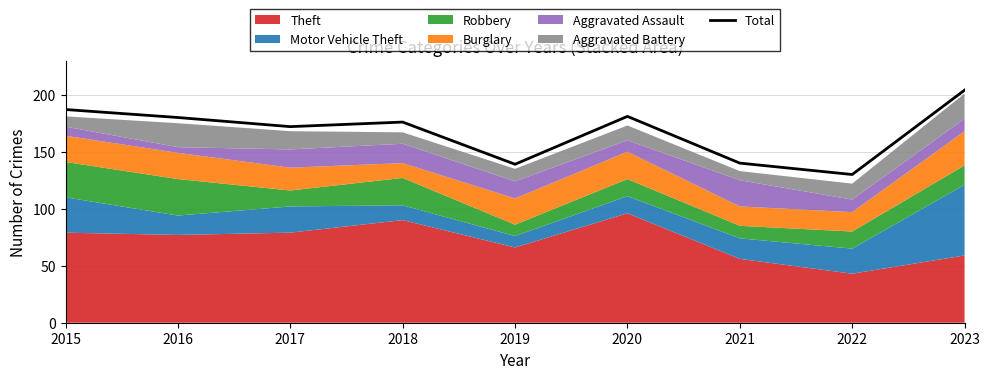

The value at 2017 is 267. True or false?

False